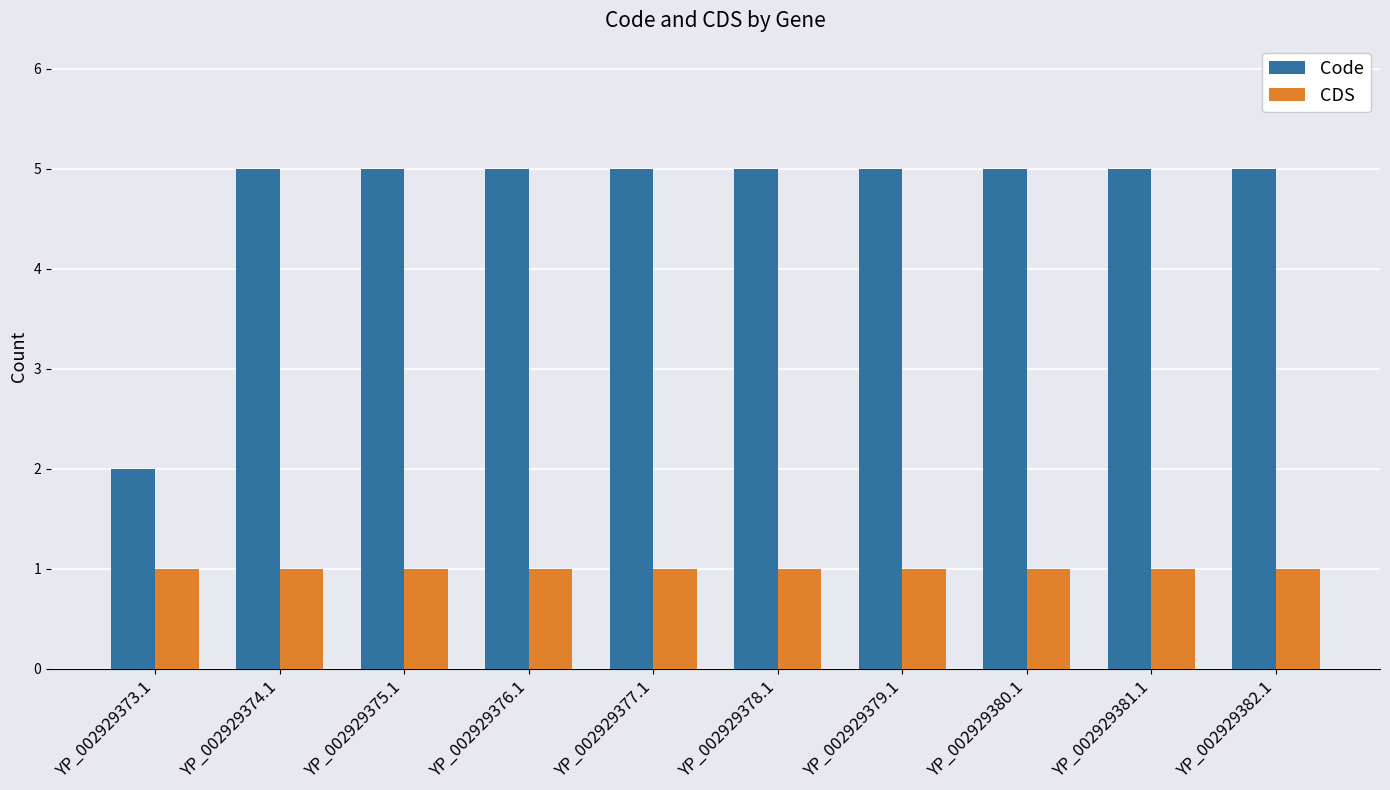

What is the label of the 2nd bar from the right?

YP_002929381.1